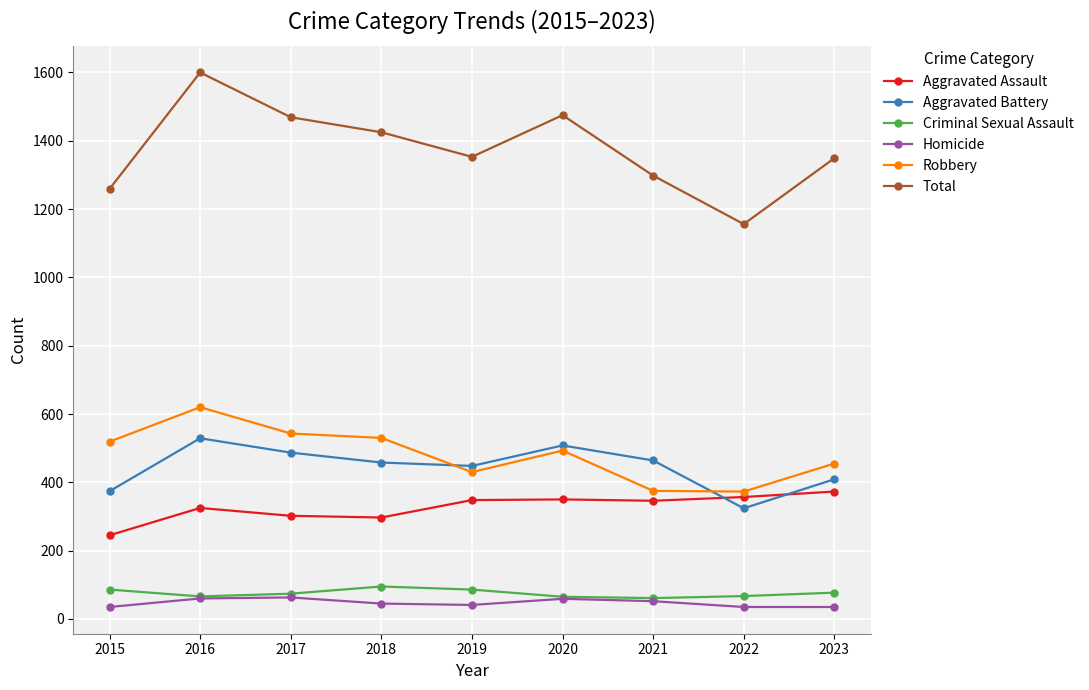

Which category has the highest value in the Total series?

2016